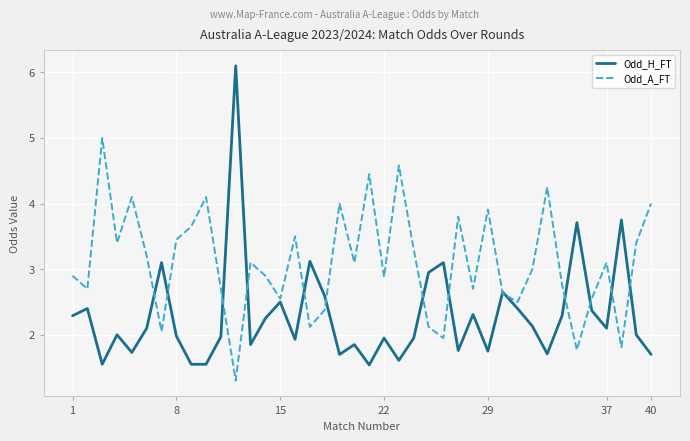

Which series has the largest range (max minus min)?

Odd_H_FT